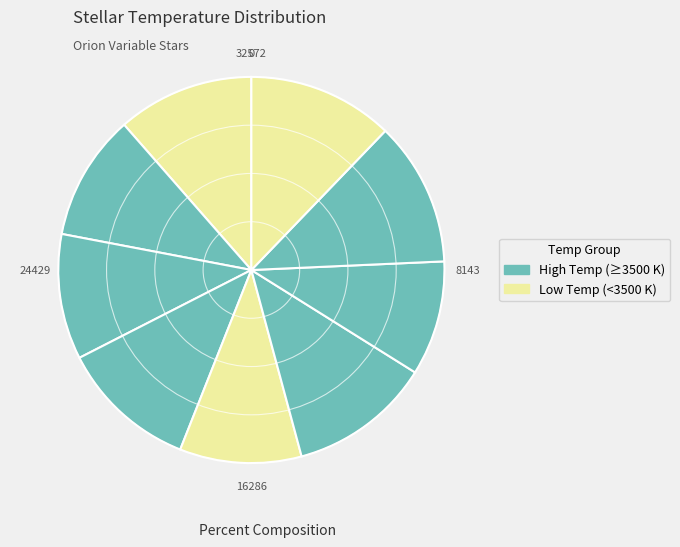

How many slices are in this pie chart?

9